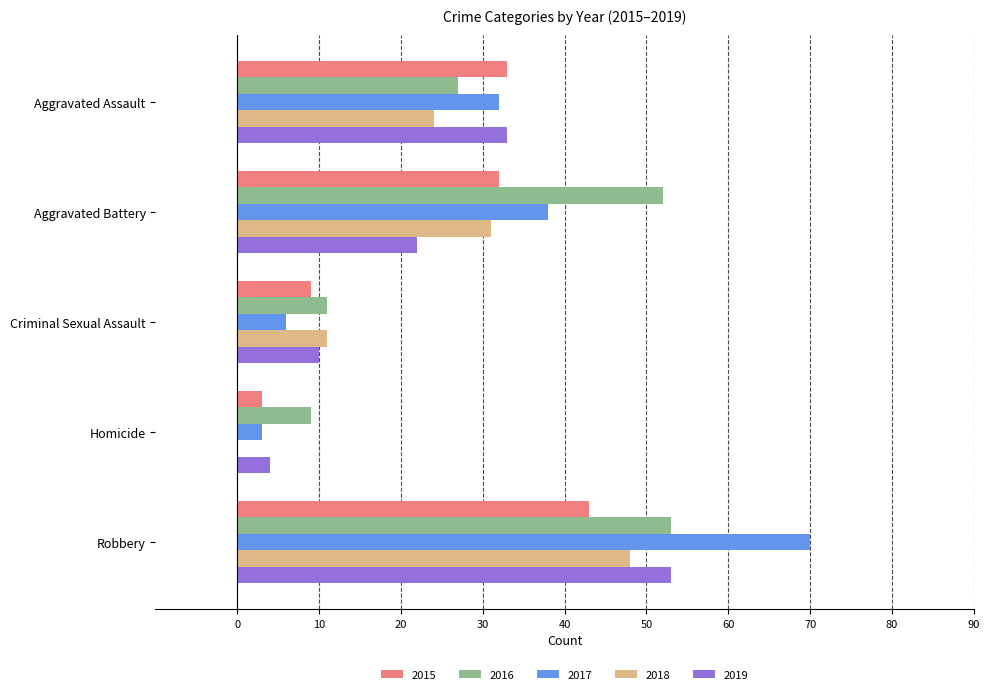

At which label is 2016 closest to 31?

Aggravated Assault